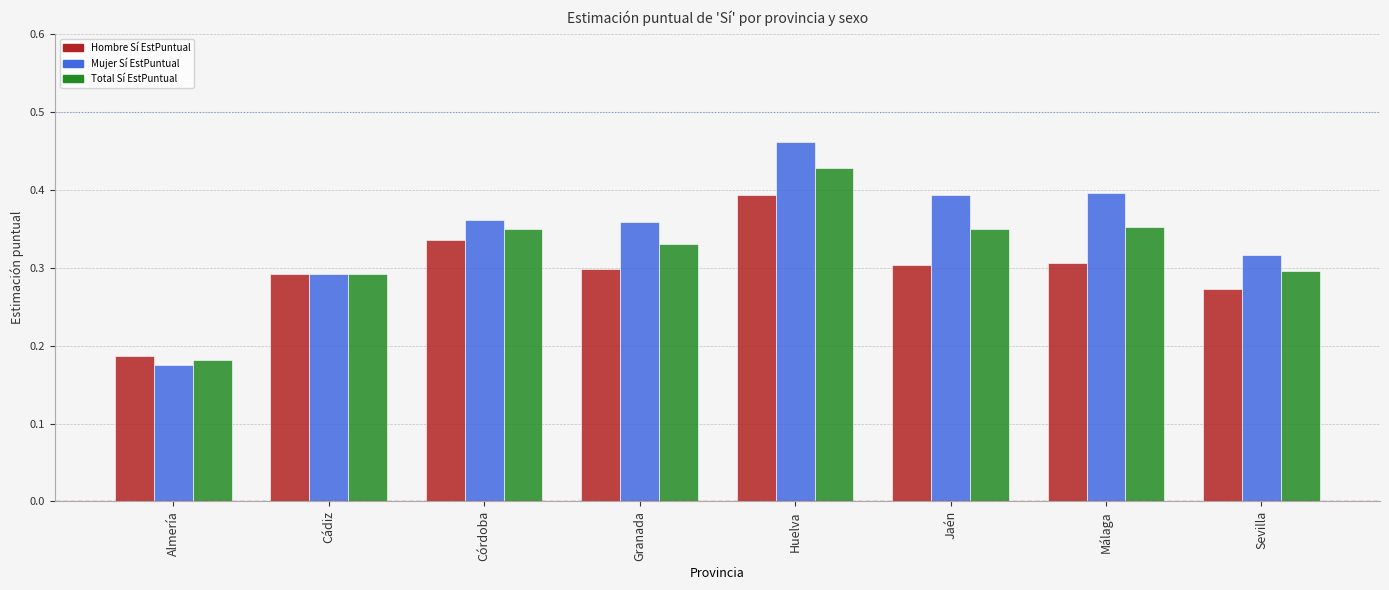

The Total Sí EstPuntual series shows 0.2 at Málaga. True or false?

False